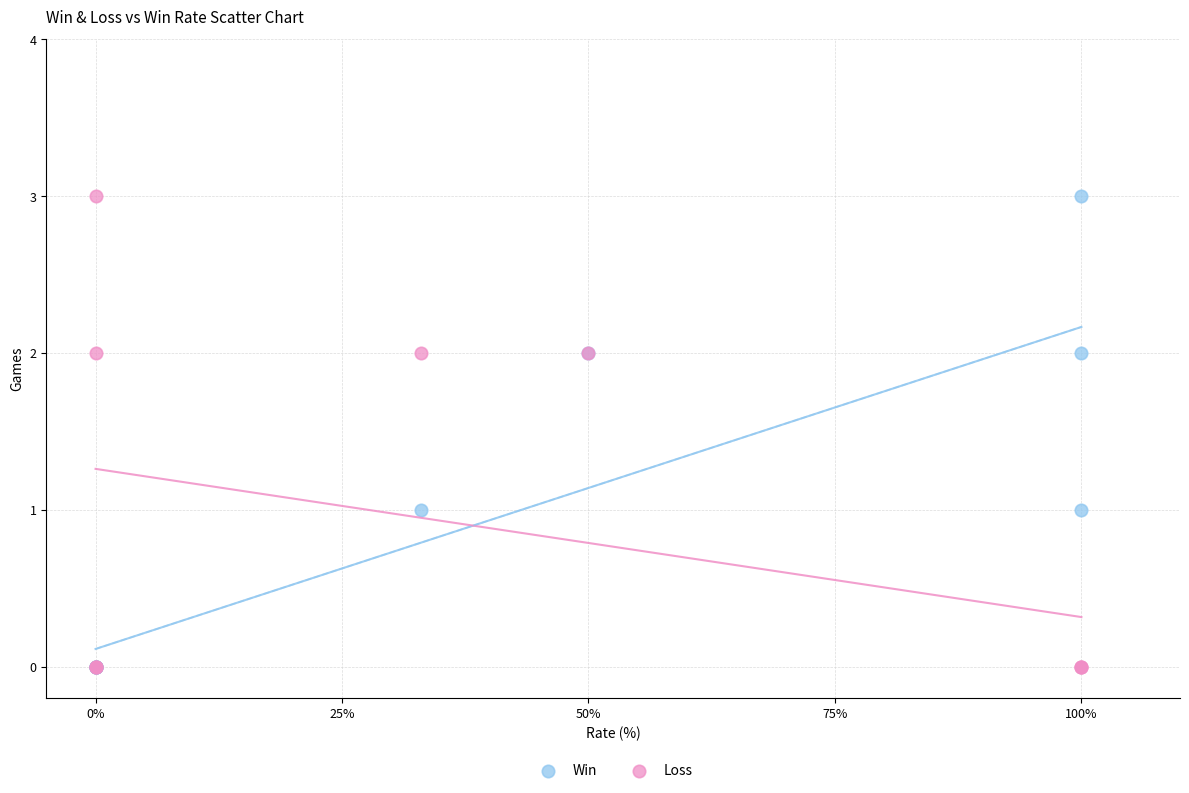

What are all the series names shown in the legend?

Win, Loss